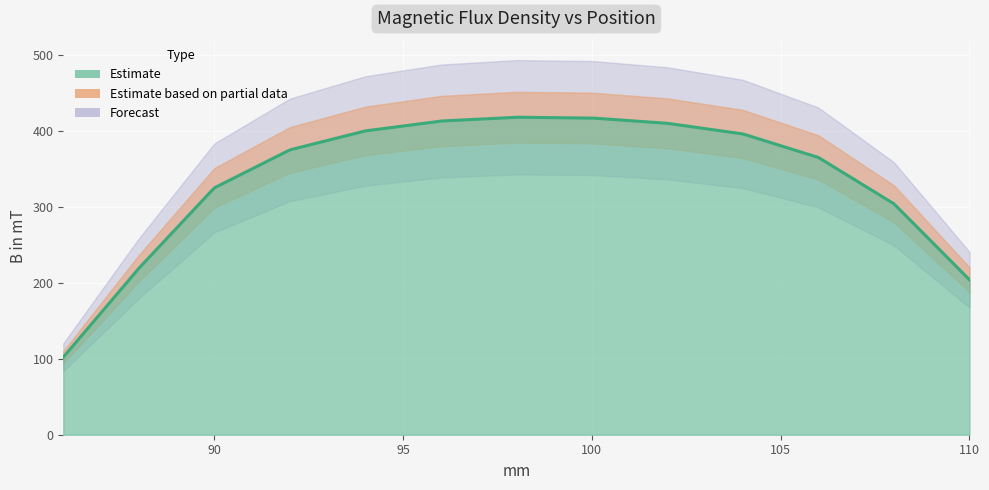

How many data points are above 375?

6